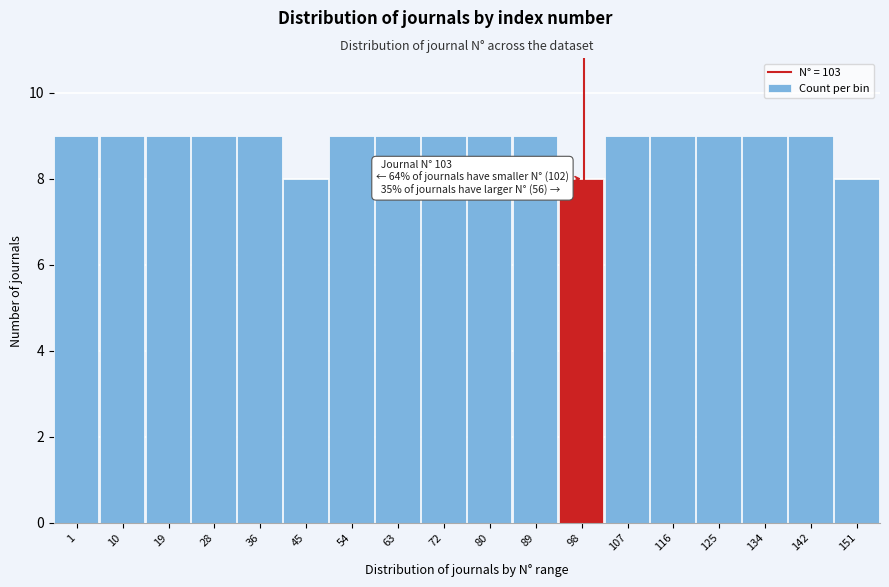

Reading left to right, transcribe all the data shown in this chart.

9	9	9	9	9	8	9	9	9	9	9	8	9	9	9	9	9	8